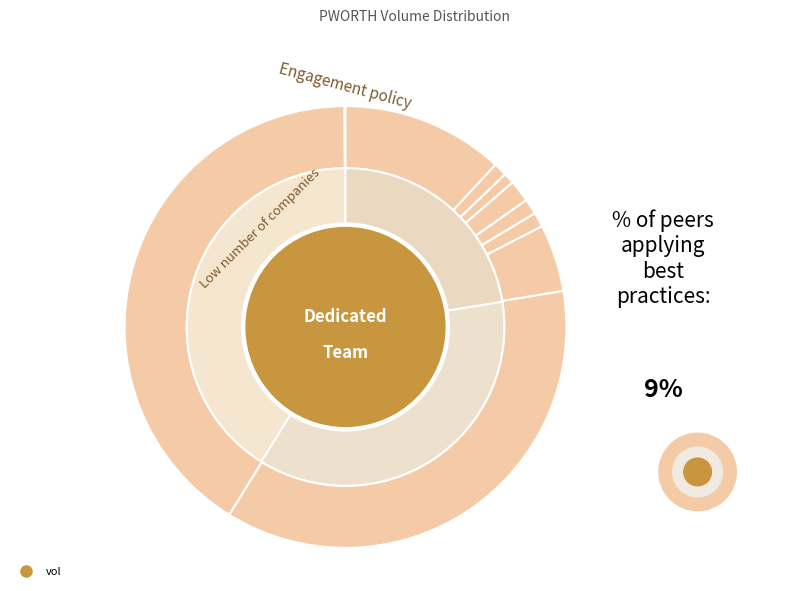

To the nearest percent, what is the average slice percentage?

10%